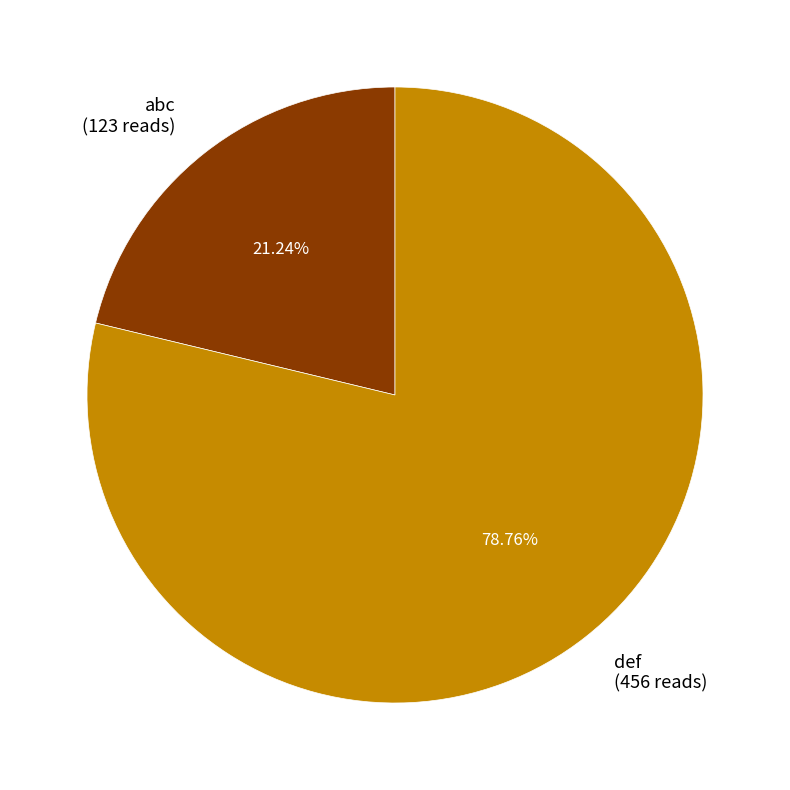

To the nearest percent, what is the average slice percentage?

50%